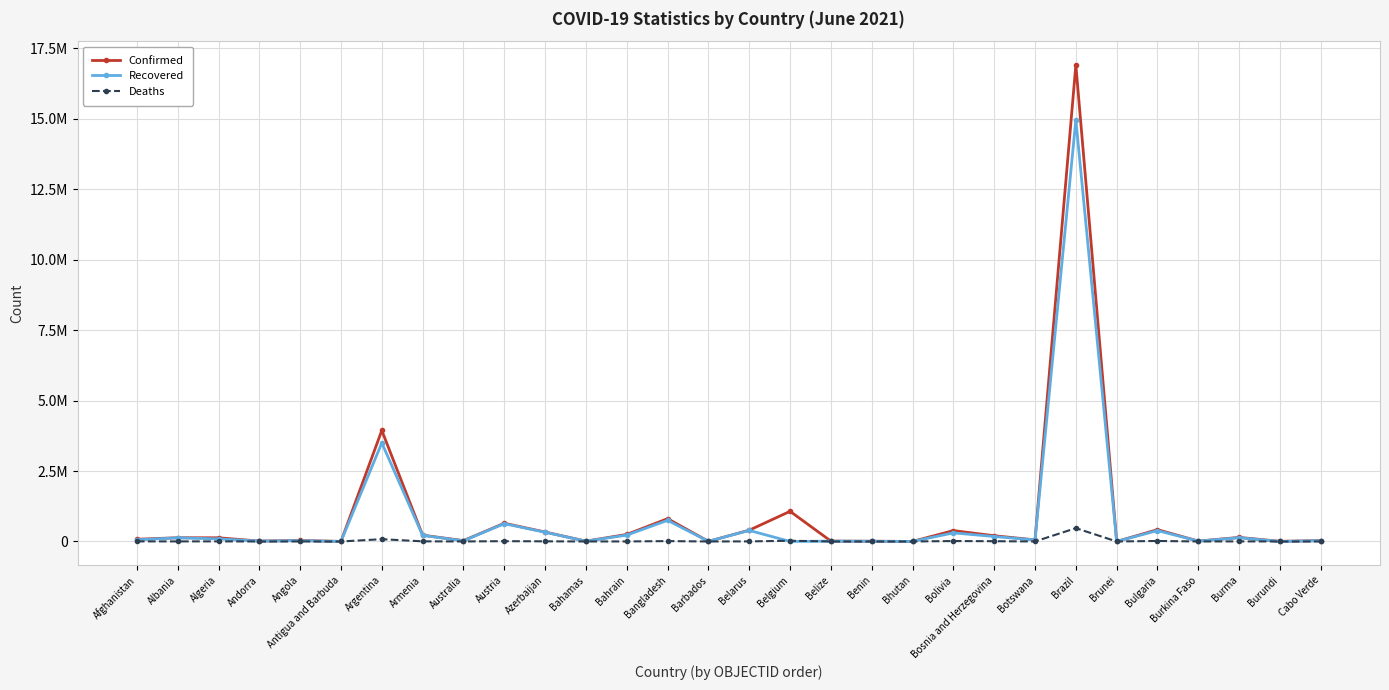

What is the label of the 2nd point from the left?

Albania